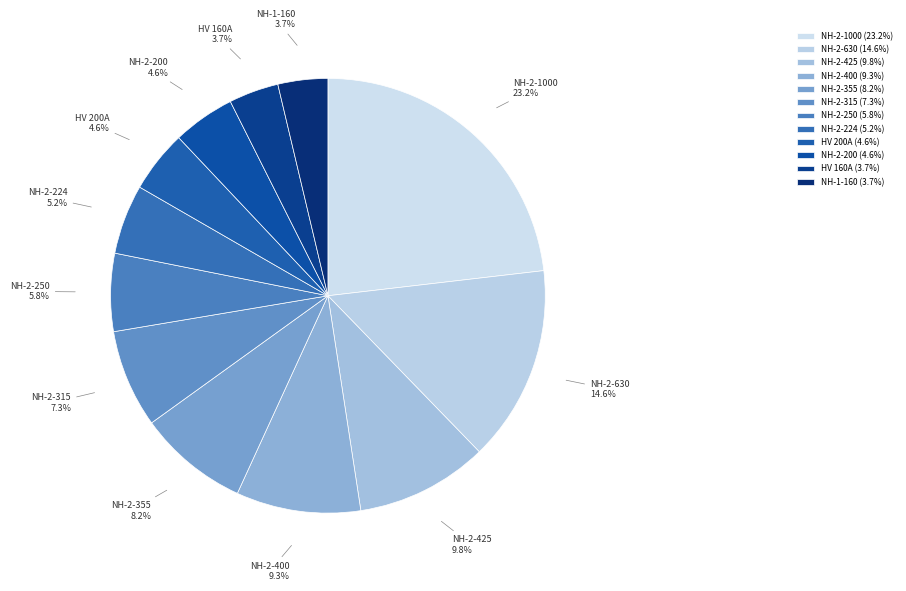

Between NH-2-315 and HV 200A, which is larger?

NH-2-315